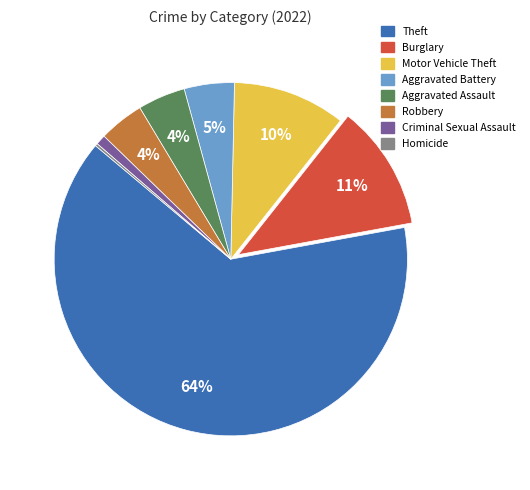

To the nearest percent, what is the average slice percentage?

12%